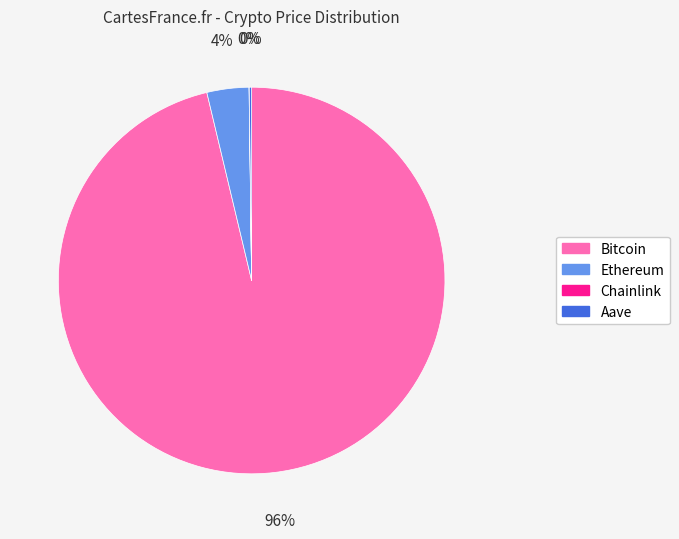

Which category has the biggest portion of the pie?

Bitcoin